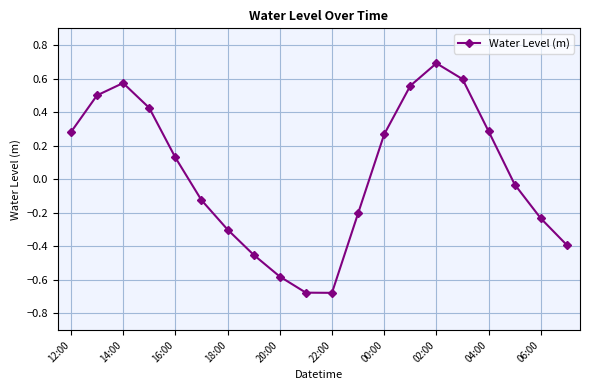

What is the difference between the second highest and second lowest values?

1.3